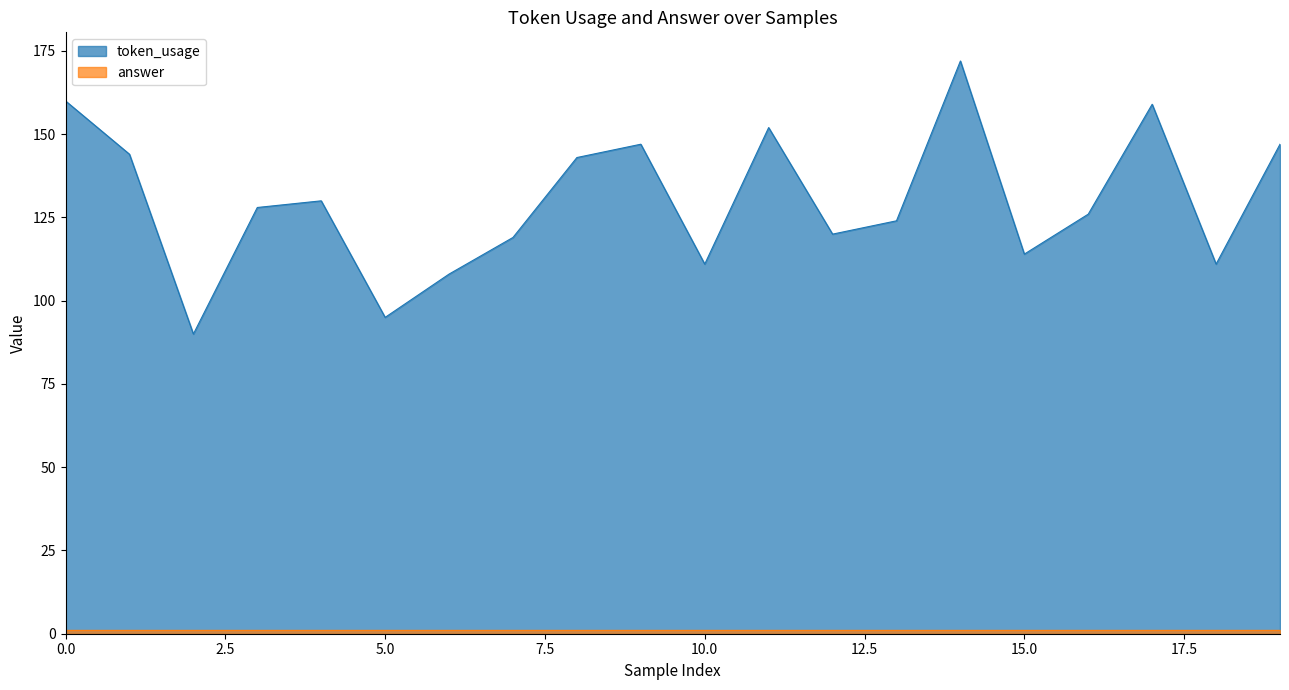

List the labels in order of value, largest first.

14, 0, 17, 11, 9, 19, 1, 8, 4, 3, 16, 13, 12, 7, 15, 10, 18, 6, 5, 2